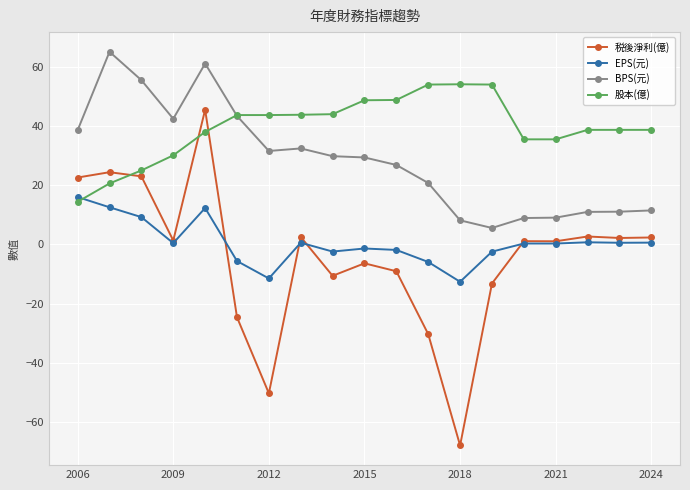

True or false: 股本(億) and EPS(元) intersect in this chart.

True